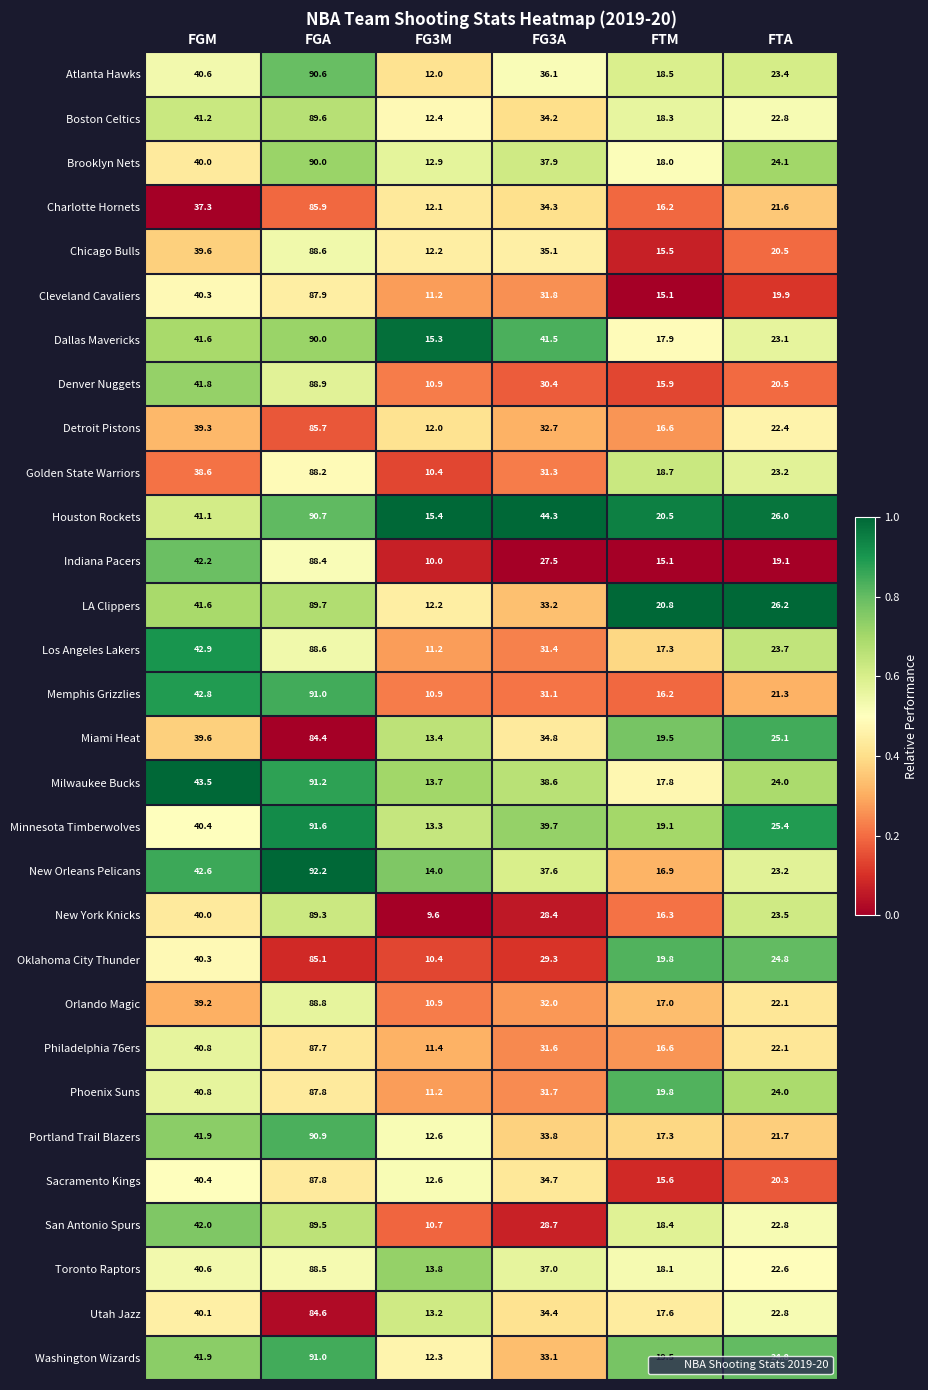

How many distinct data groups are displayed?

30